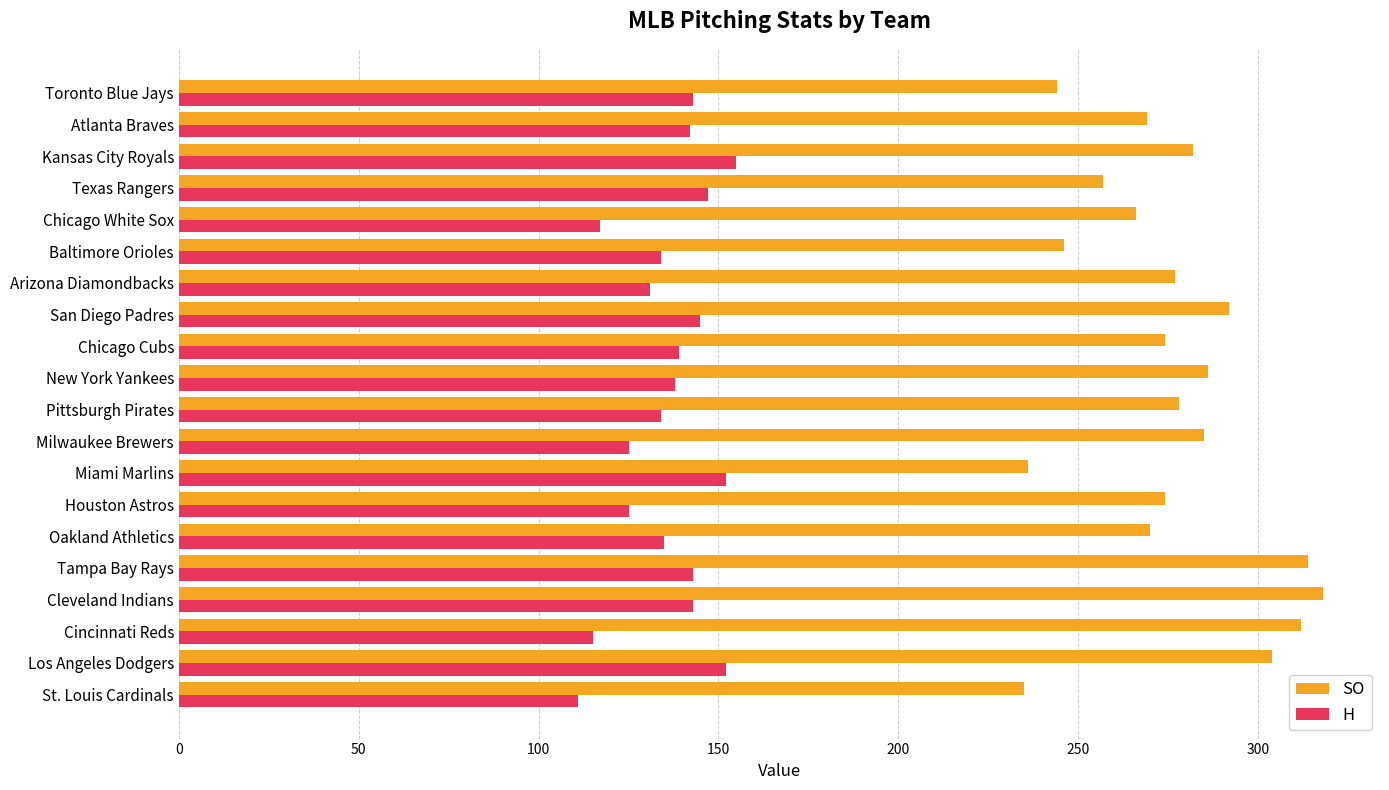

Between Baltimore Orioles and Atlanta Braves, which series saw the biggest shift?

SO